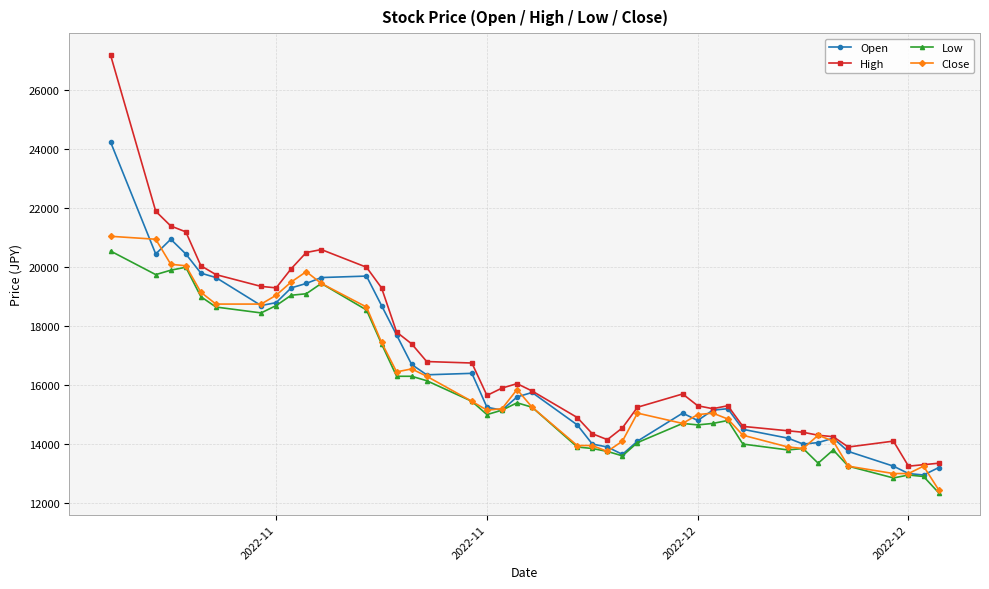

Which series has the largest range (max minus min)?

High